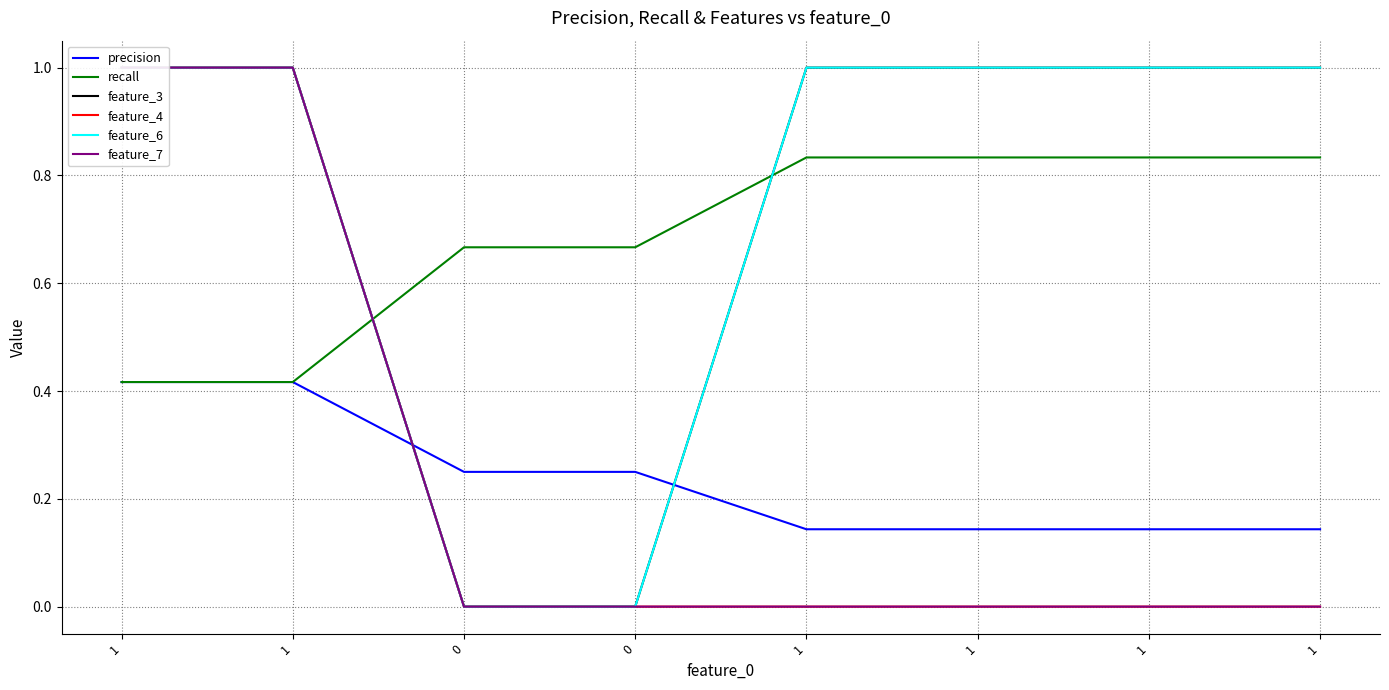

What is the difference between the second highest and minimum values in the feature_4 series?

1.0